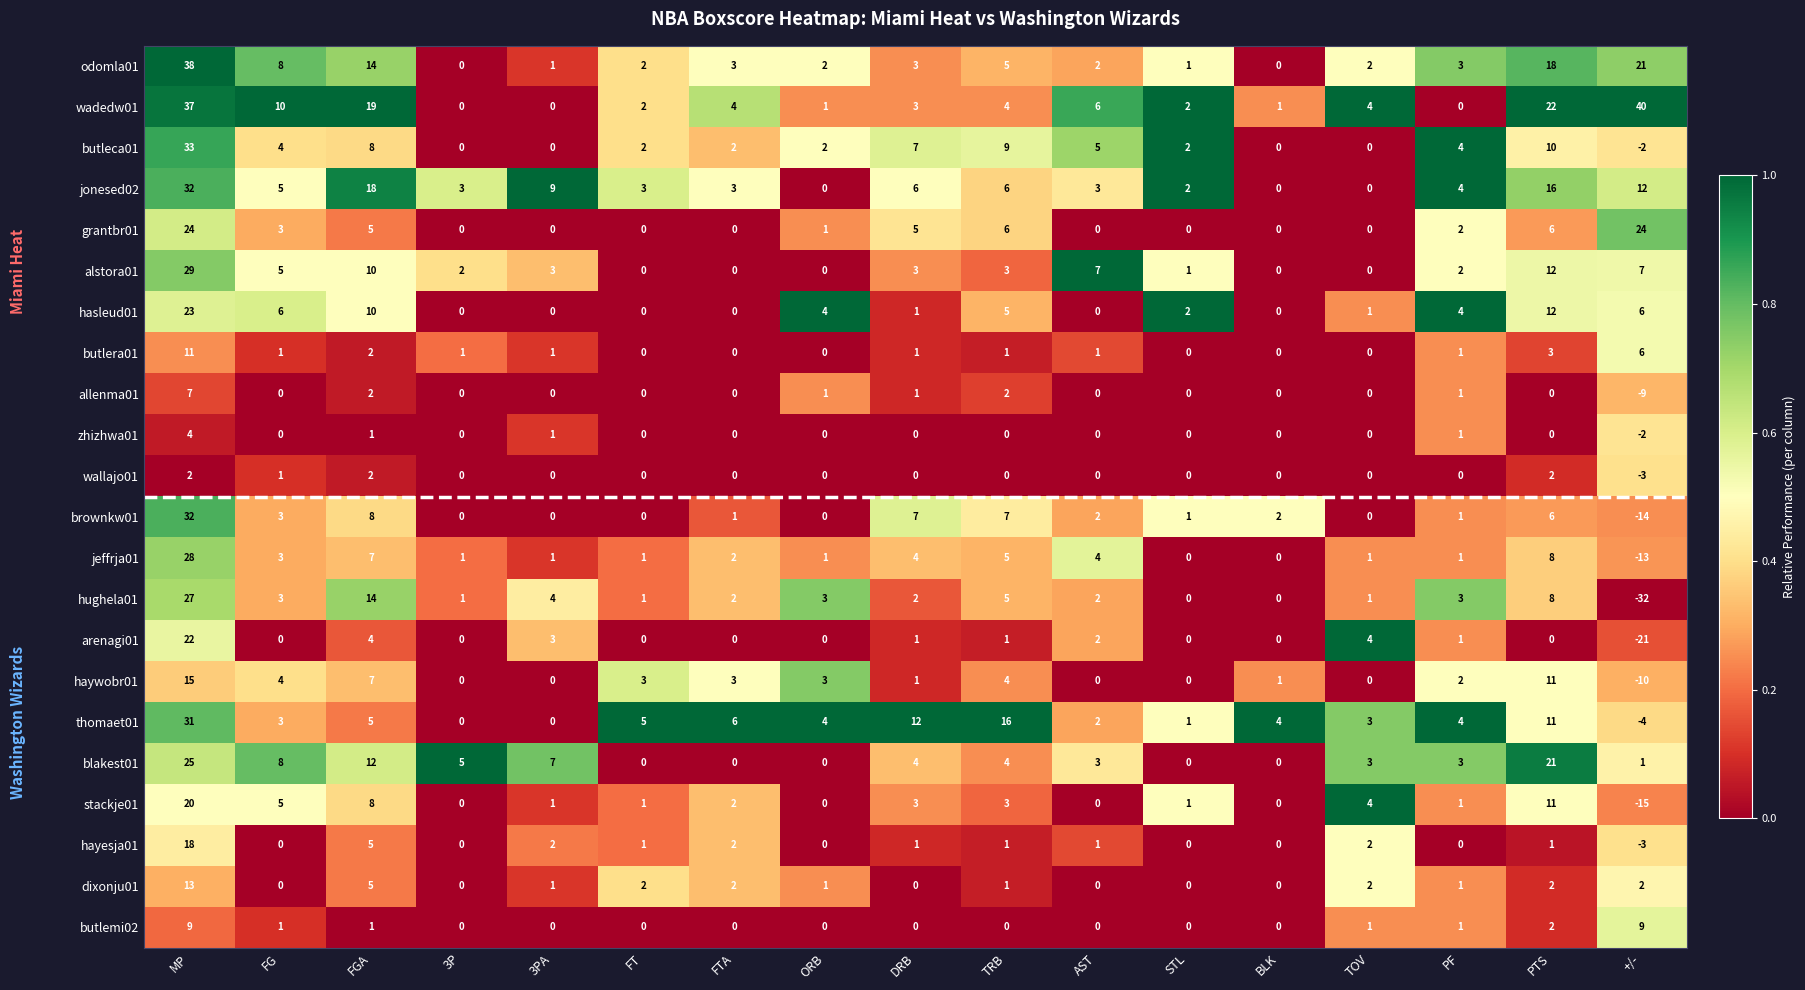

Is it true that wallajo01 equals 3 at DRB?

False